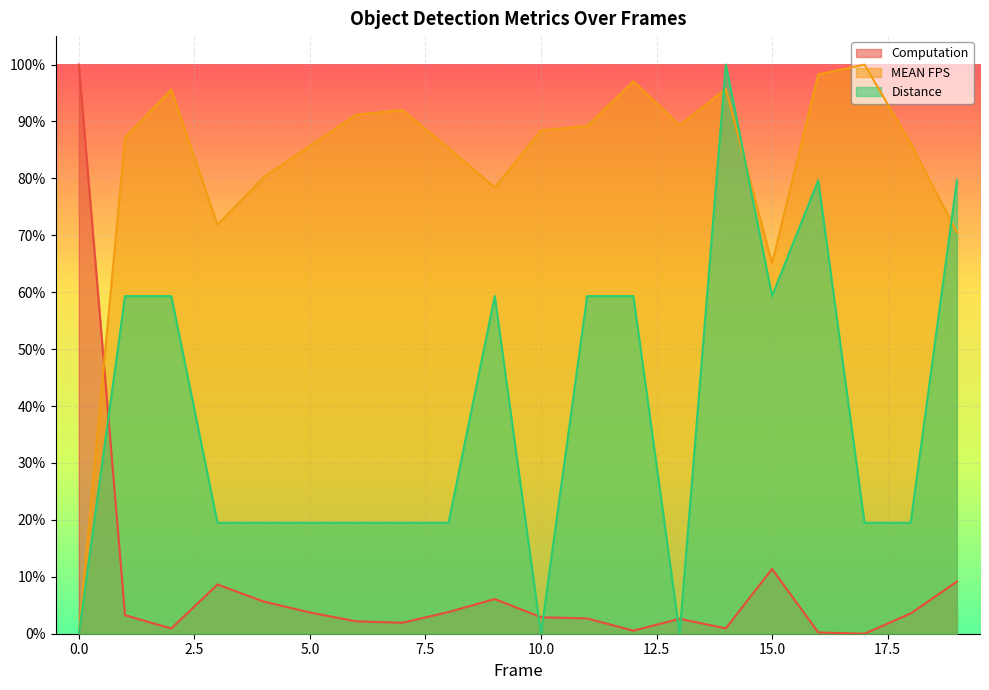

How many lines are shown in the chart?

3